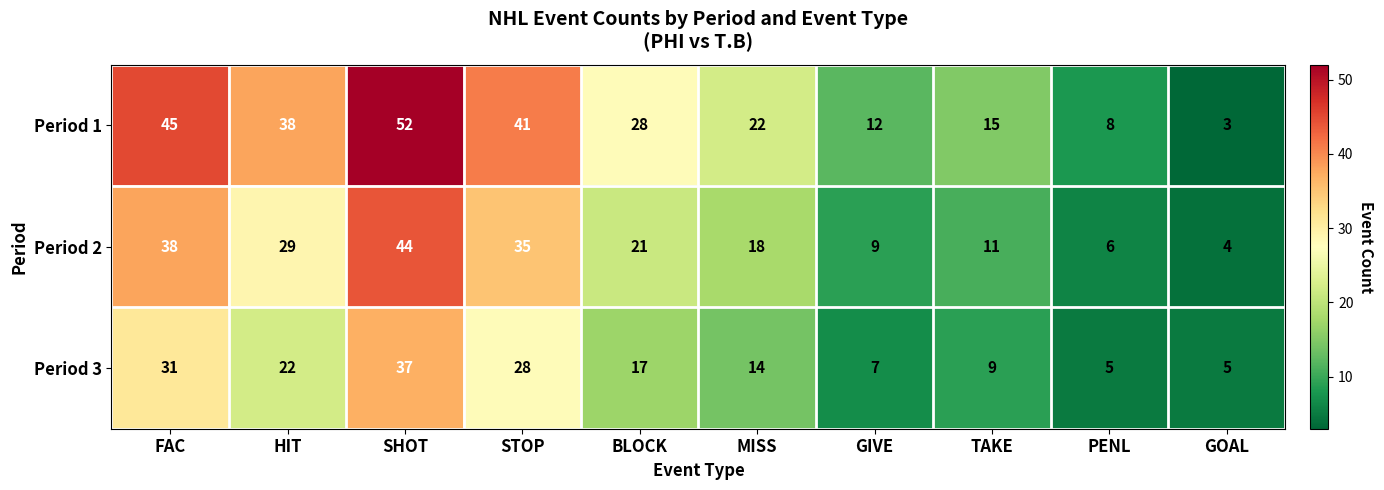

Reading left to right, transcribe all the data shown in this chart.

Period 1: 45	38	52	41	28	22	12	15	8	3
Period 2: 38	29	44	35	21	18	9	11	6	4
Period 3: 31	22	37	28	17	14	7	9	5	5